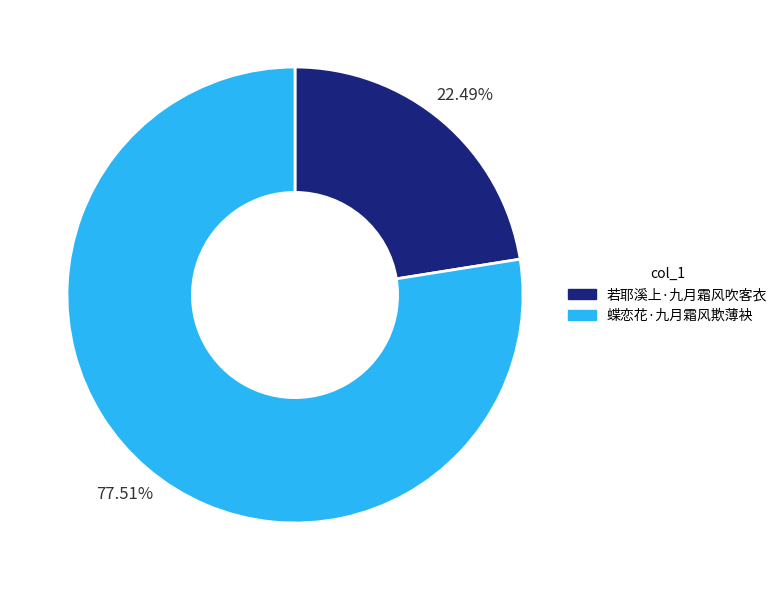

To the nearest percent, what is the average slice percentage?

50%